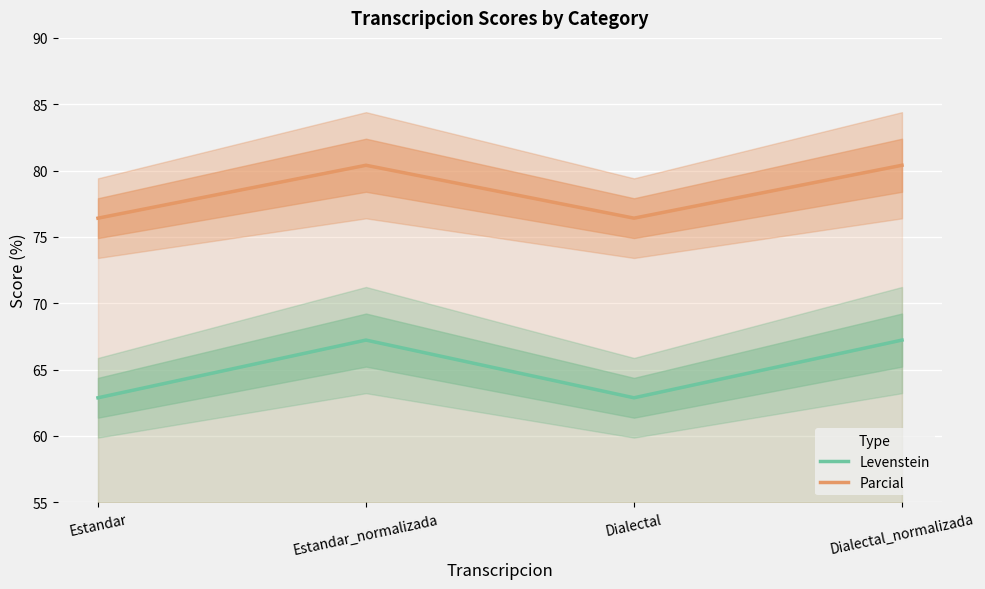

Rank the categories by Parcial value from highest to lowest.

Estandar_normalizada, Dialectal_normalizada, Estandar, Dialectal